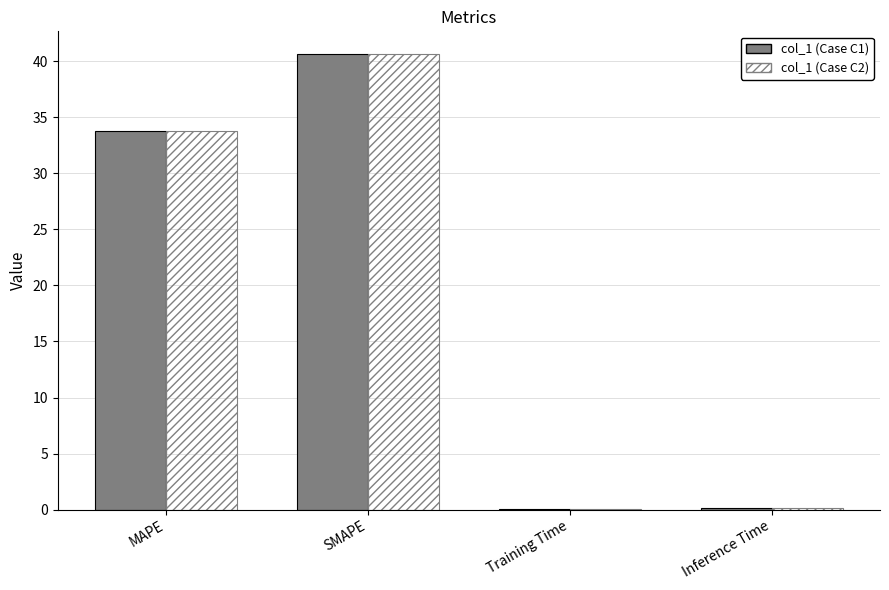

What value does the col_1 (Case C1) series have at Training Time?

0.1